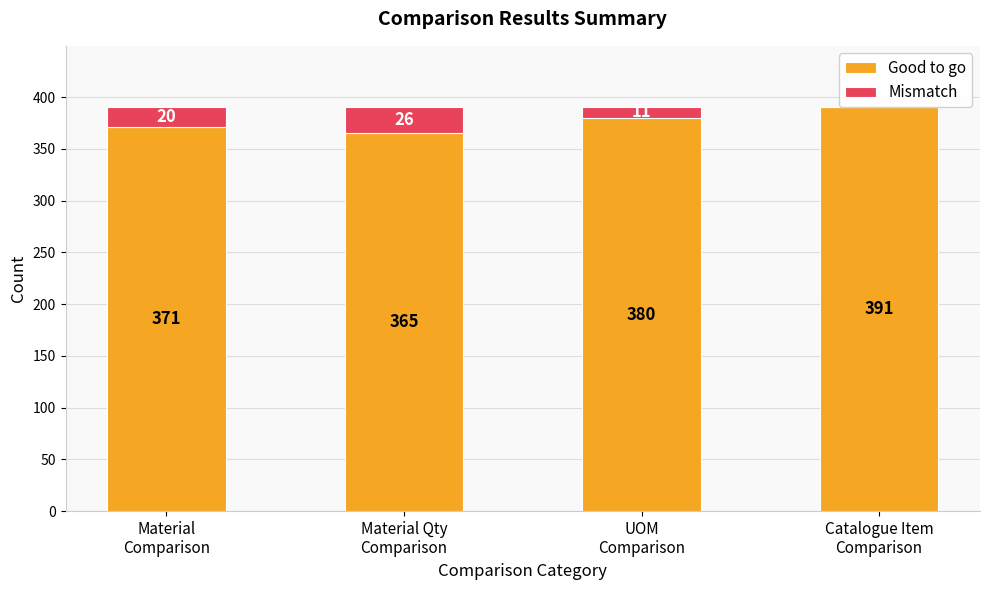

How many data points in Good to go are less than 380?

2